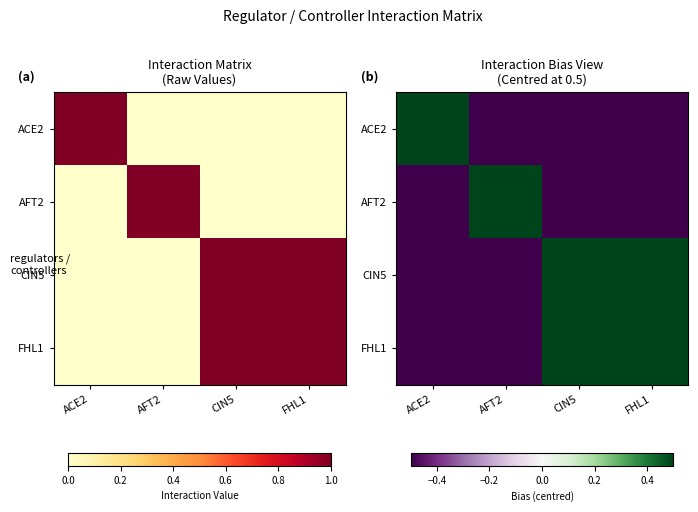

Between CIN5 and FHL1, which is larger?

CIN5